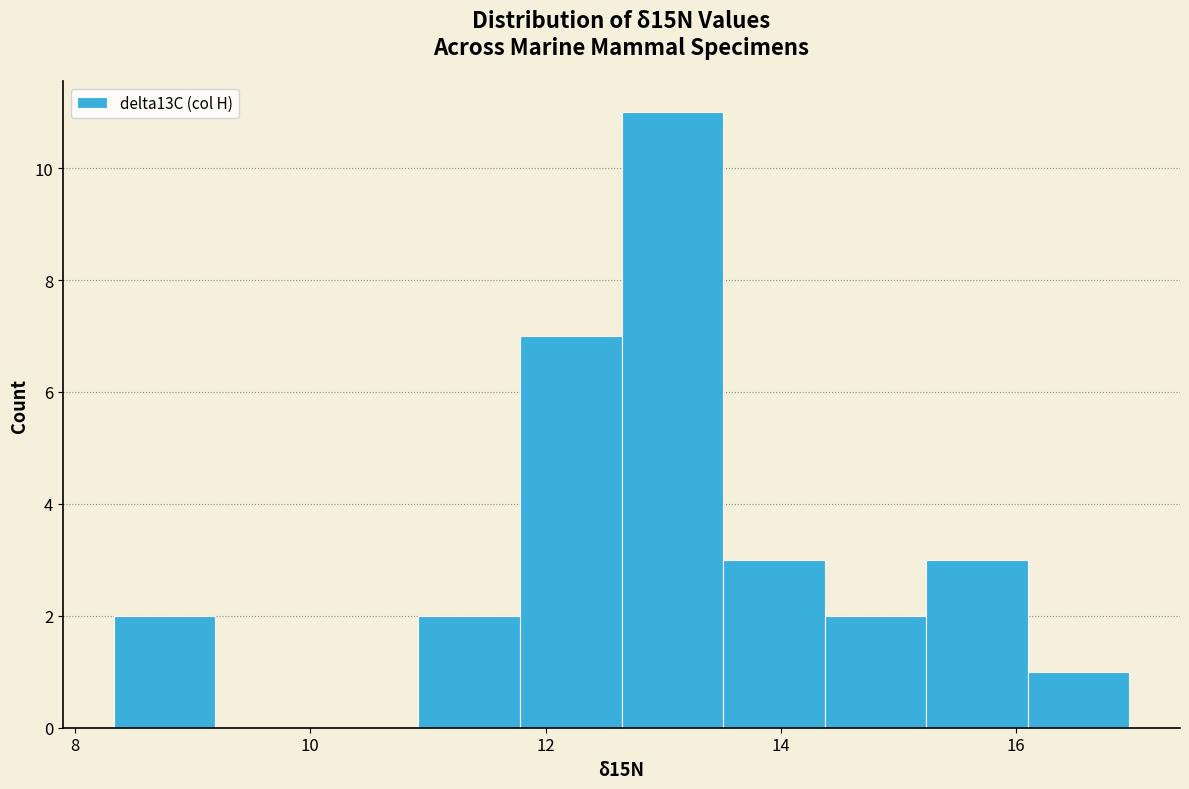

What is the height of the bar covering 16.0 to 17.0 on the x-axis? Neither the bar edges nor the heights are printed on the chart, so give them approximately, as read against the axes.

1